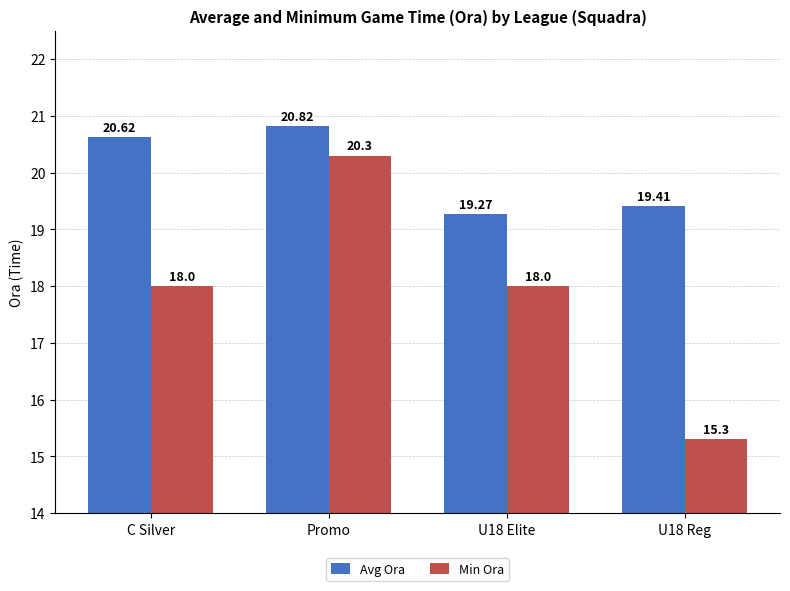

What is the average value of the Avg Ora series?

20.0